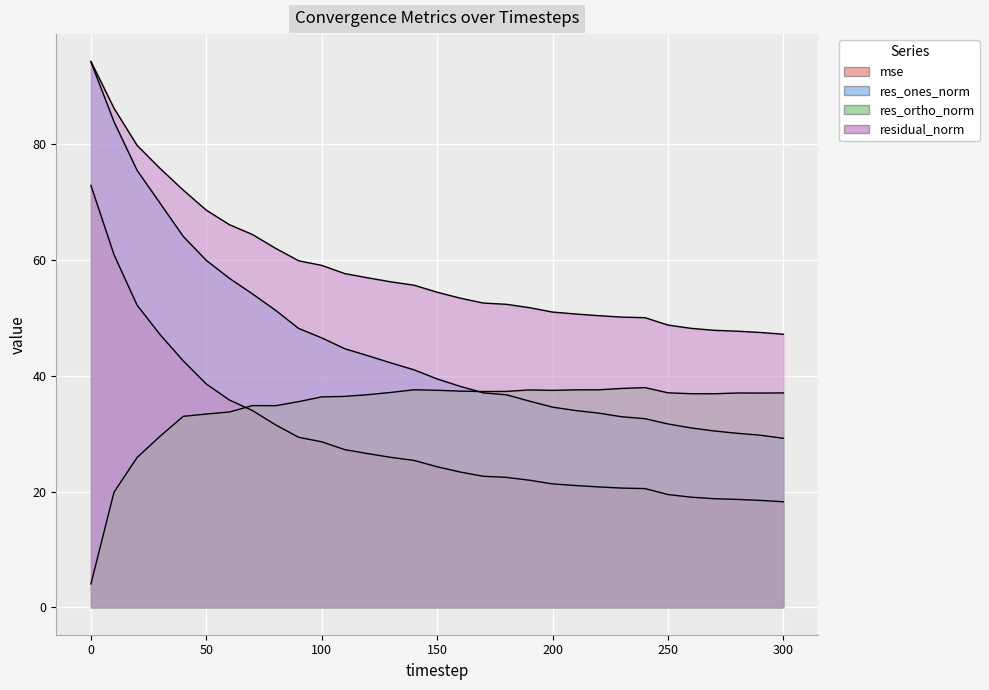

Rank the series at 80 from highest to lowest value.

residual_norm, res_ones_norm, res_ortho_norm, mse